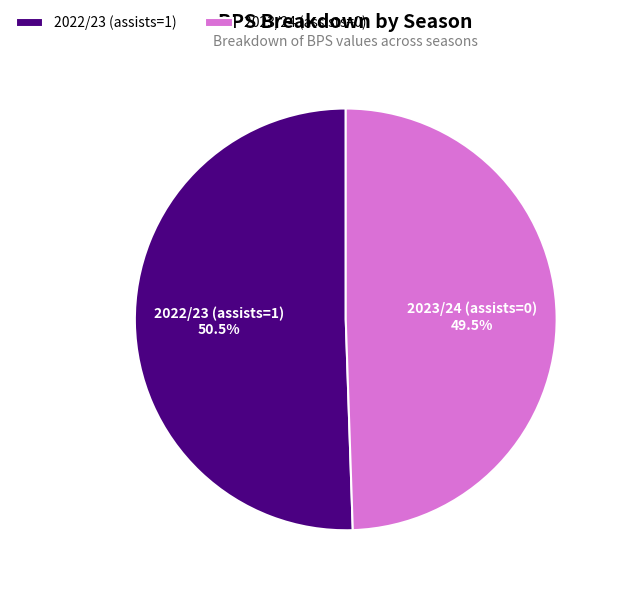

Is there any slice that represents more than half of the pie?

Yes